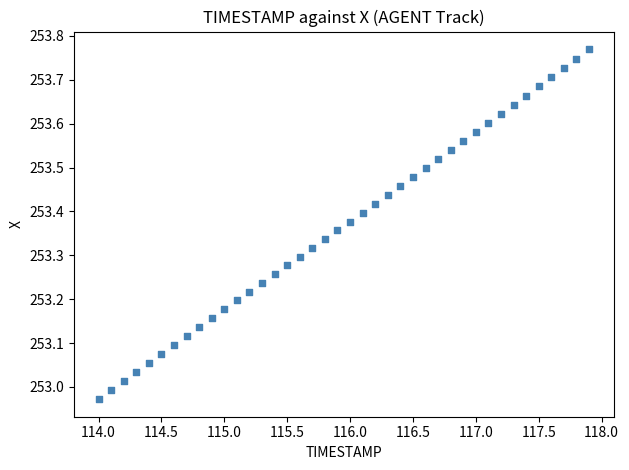

What is the range of Y values (max minus min)?

0.8